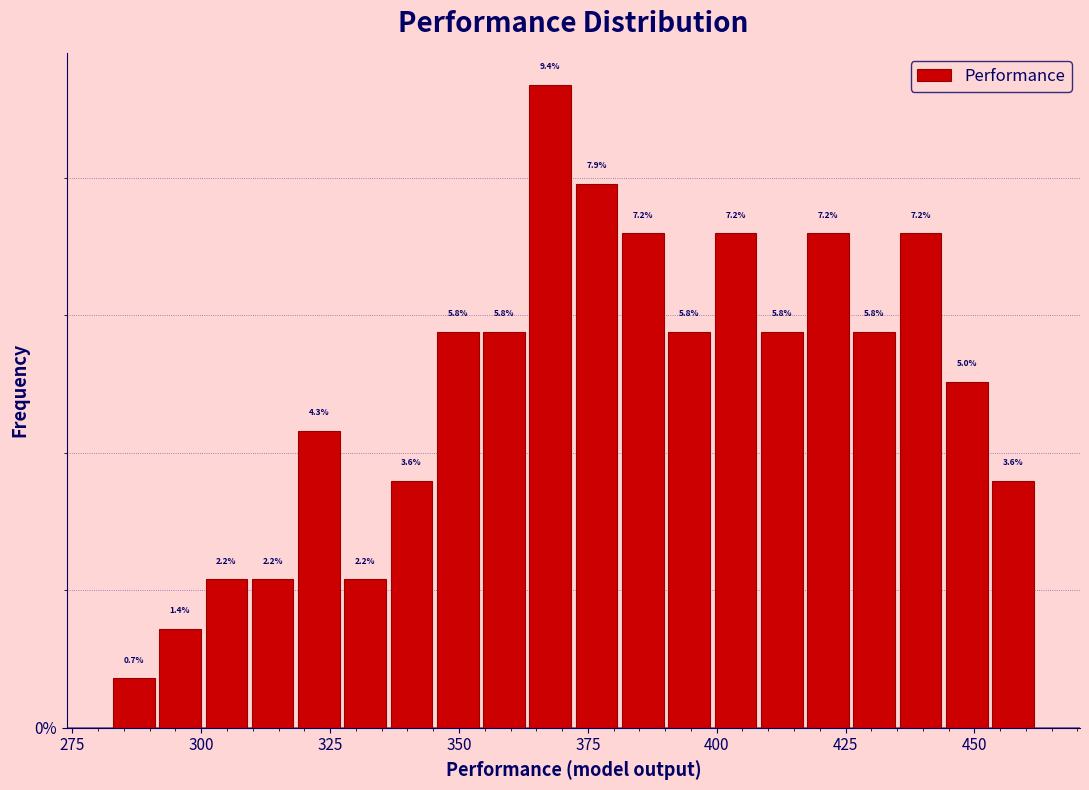

Around what value on the x-axis is the tallest bar? Give the approximate position of its centre, as read against the axis.

370